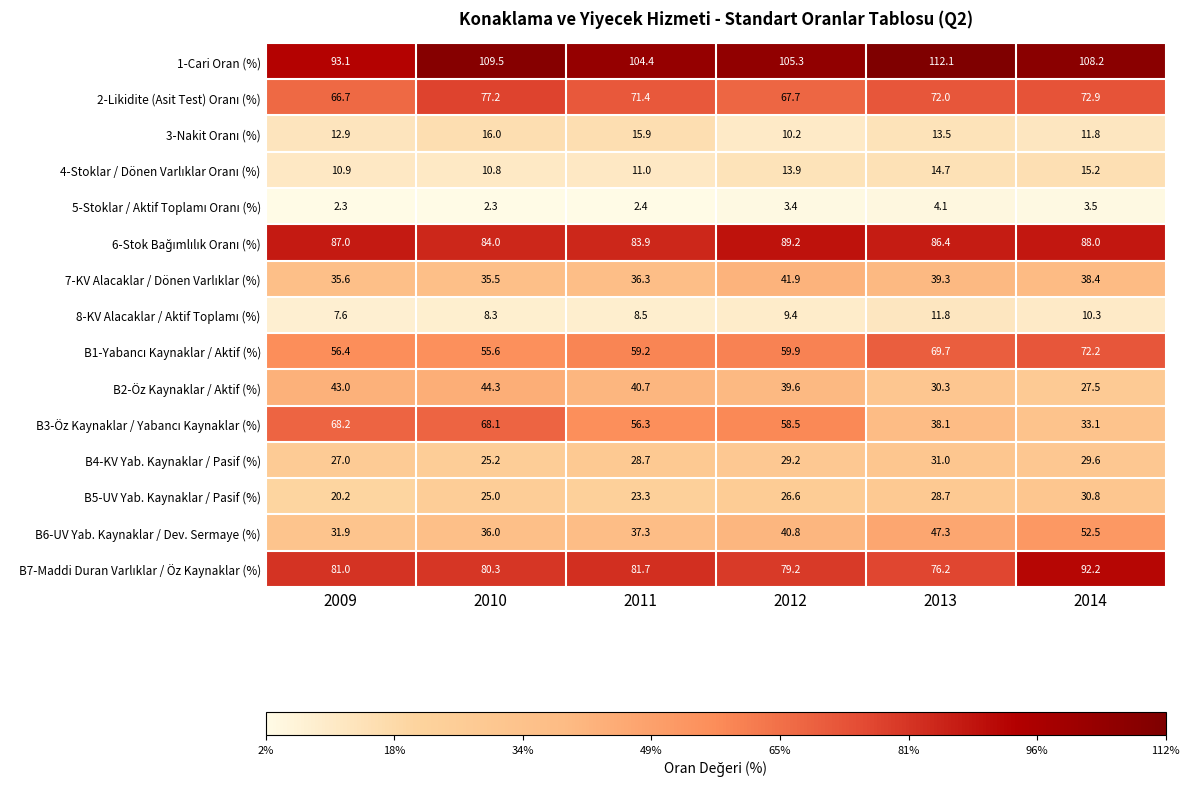

What is the spread (max minus min) of values at 2010?

107.2